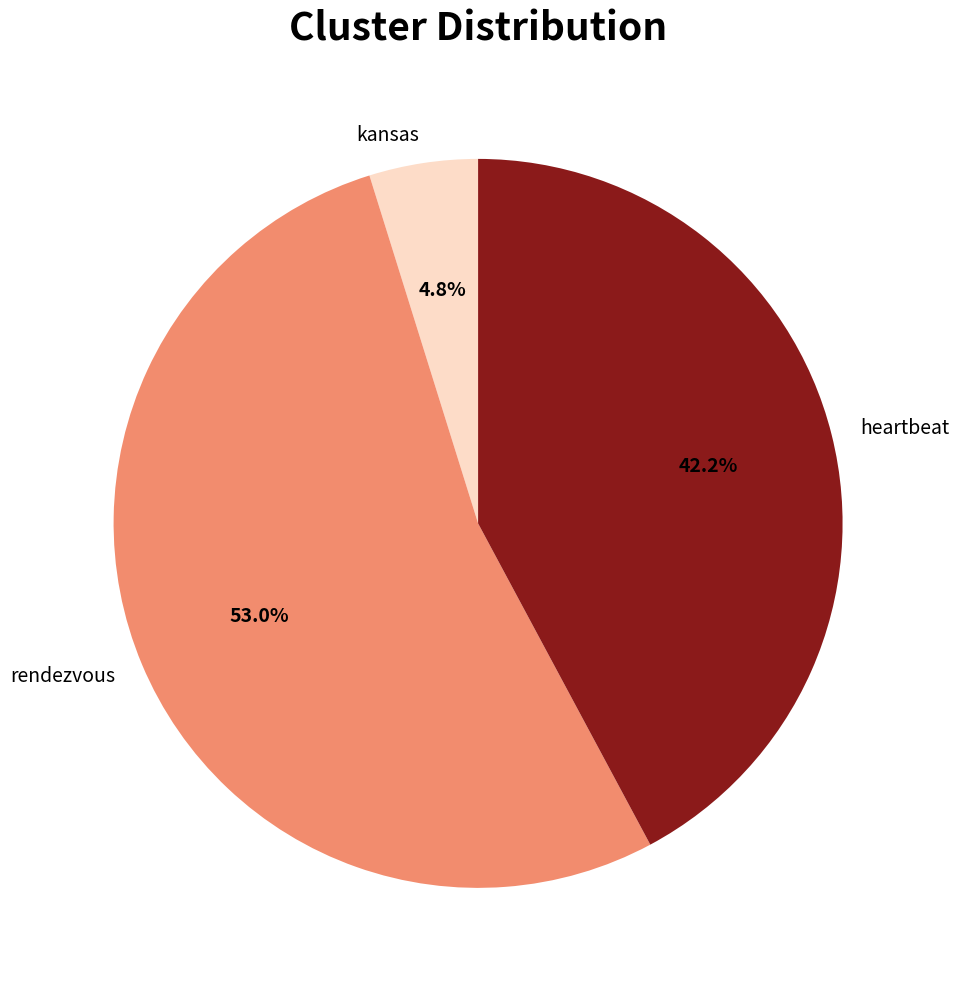

Does any single category account for the majority?

Yes